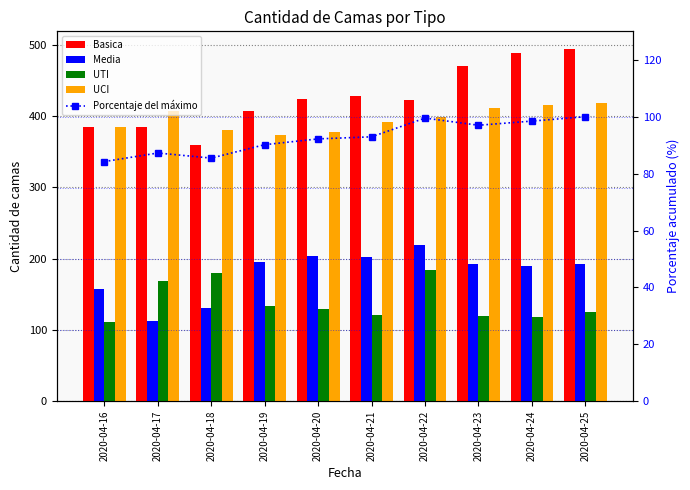

What is the average value of the Basica series?

426.3